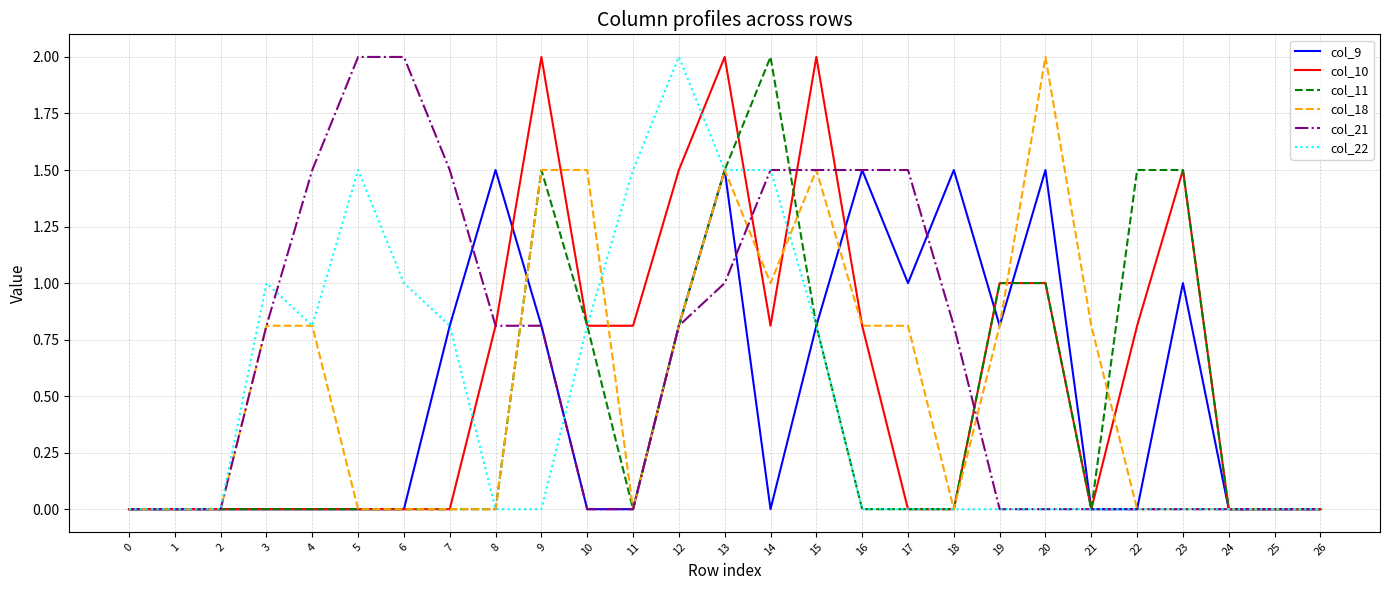

What is the greatest value displayed?

2.0